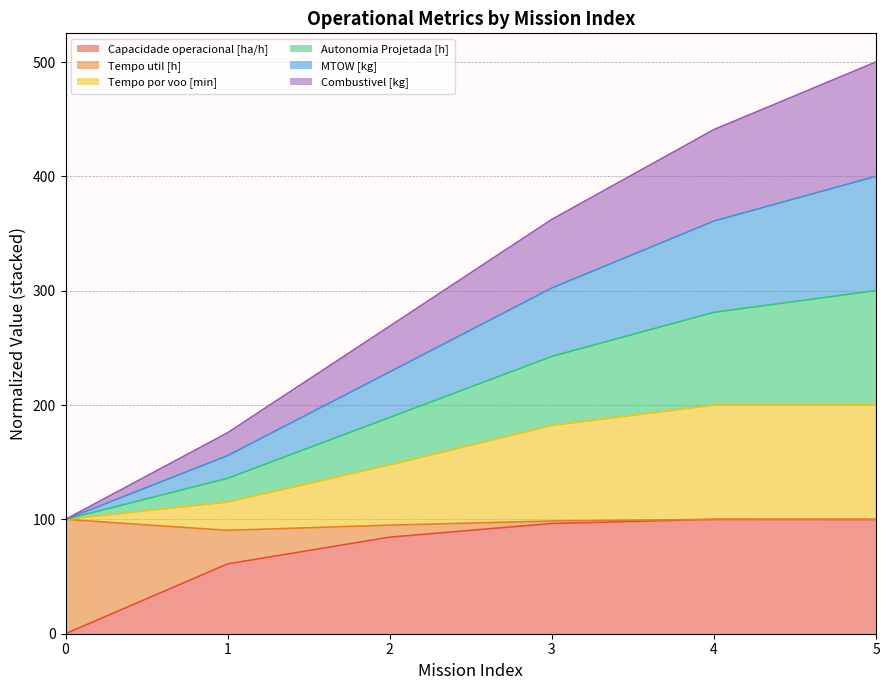

How many lines are shown in the chart?

6